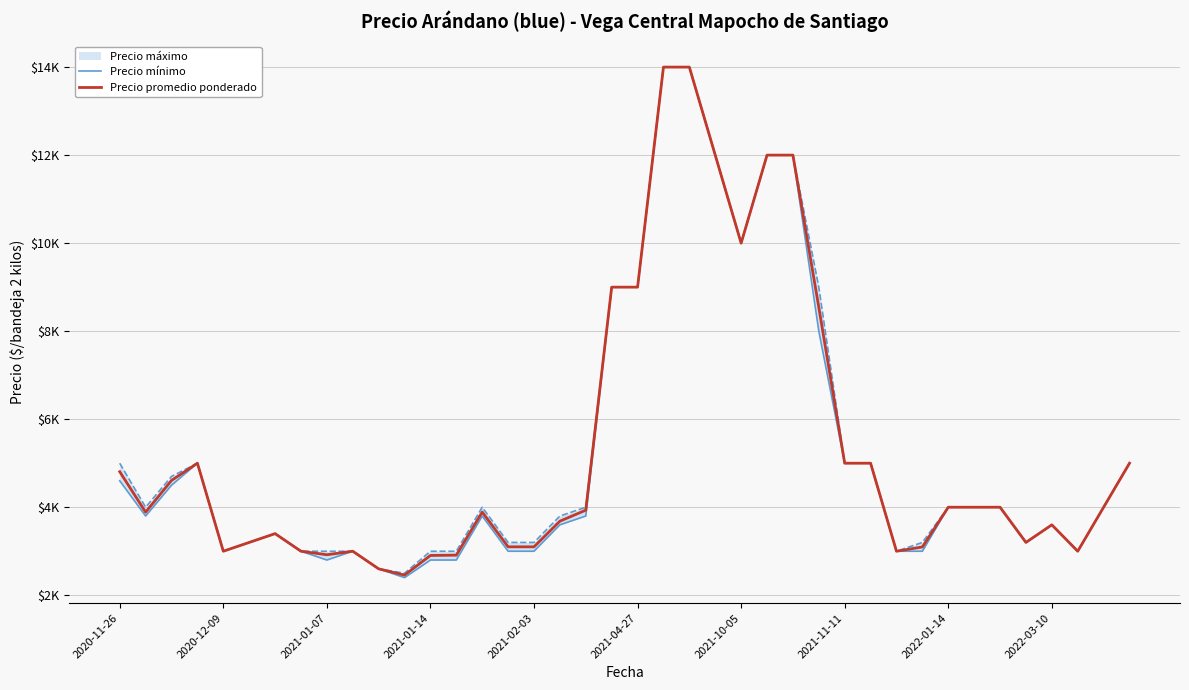

The Precio promedio ponderado series shows 7631 at 2021-01-07. True or false?

False